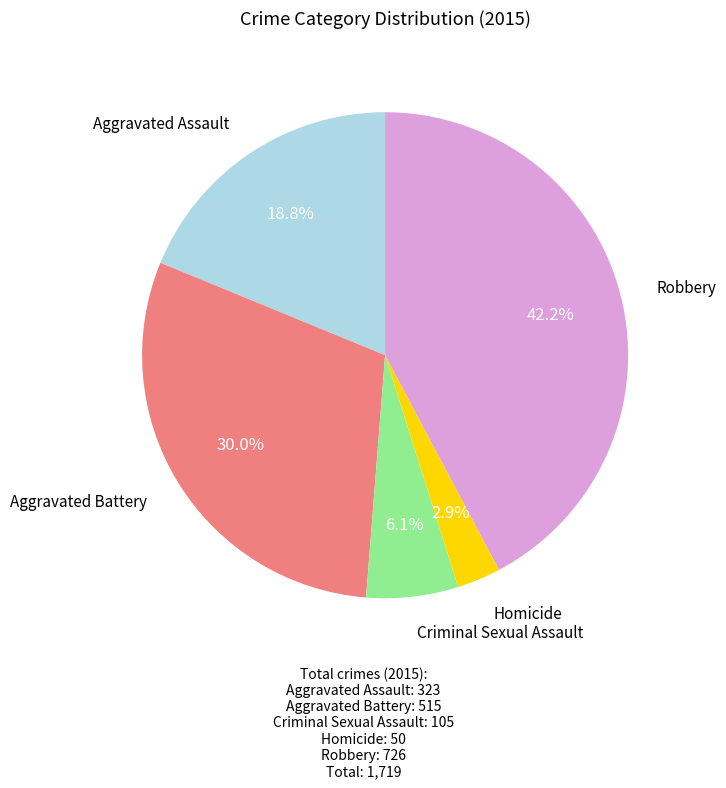

To the nearest percent, what is the difference between the largest and smallest slice percentages?

39%